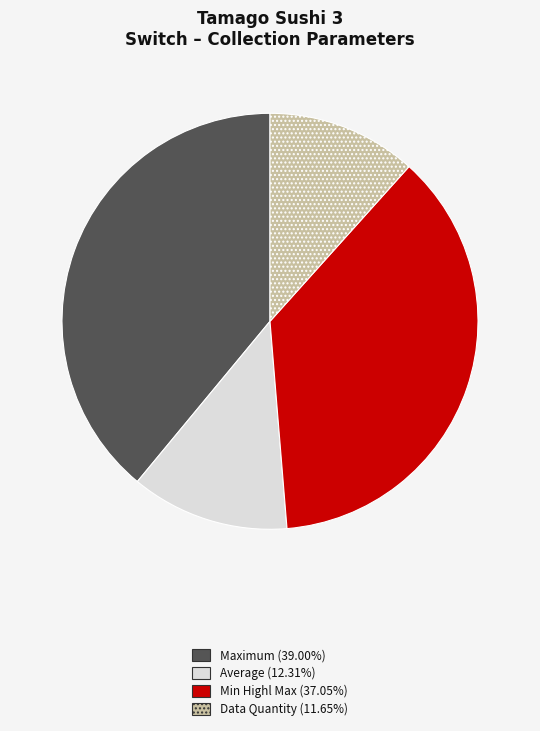

Is there a majority slice in this chart?

No